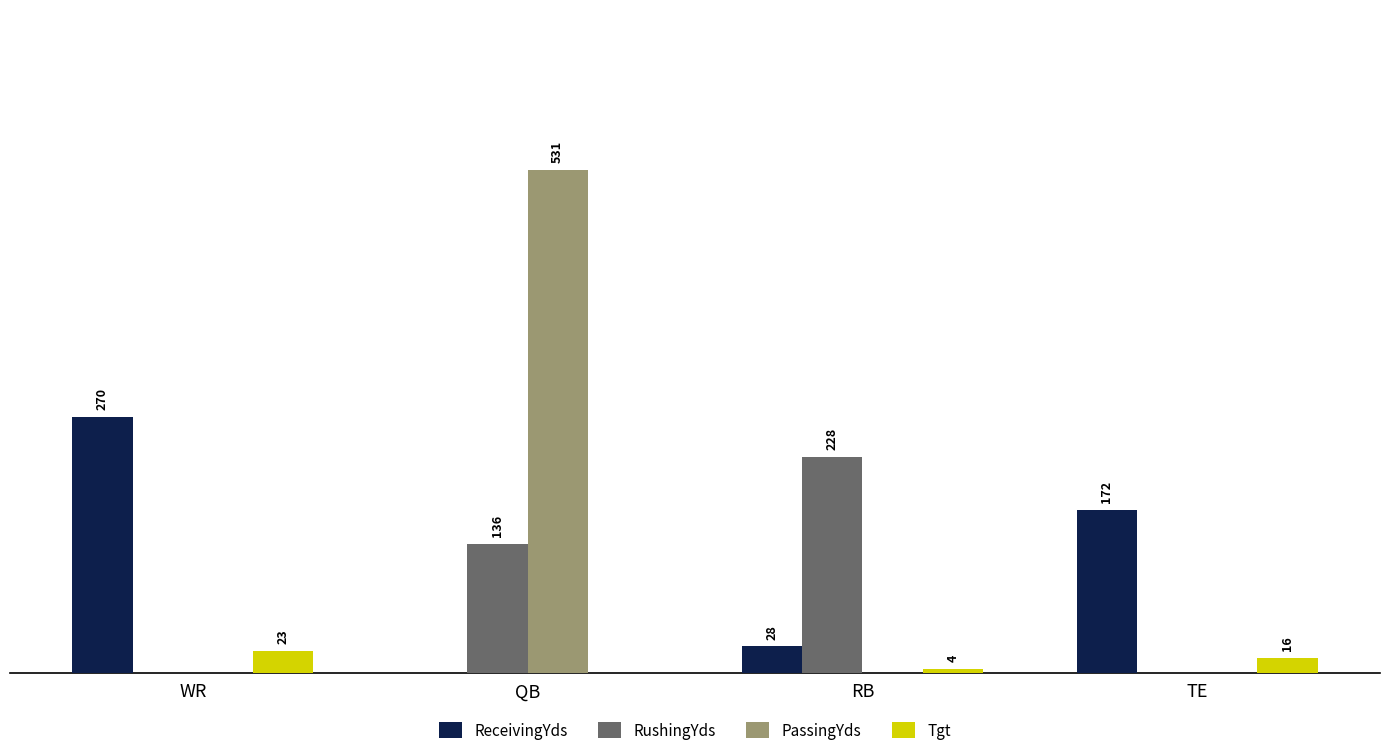

Where is RushingYds nearest to the value 114?

QB